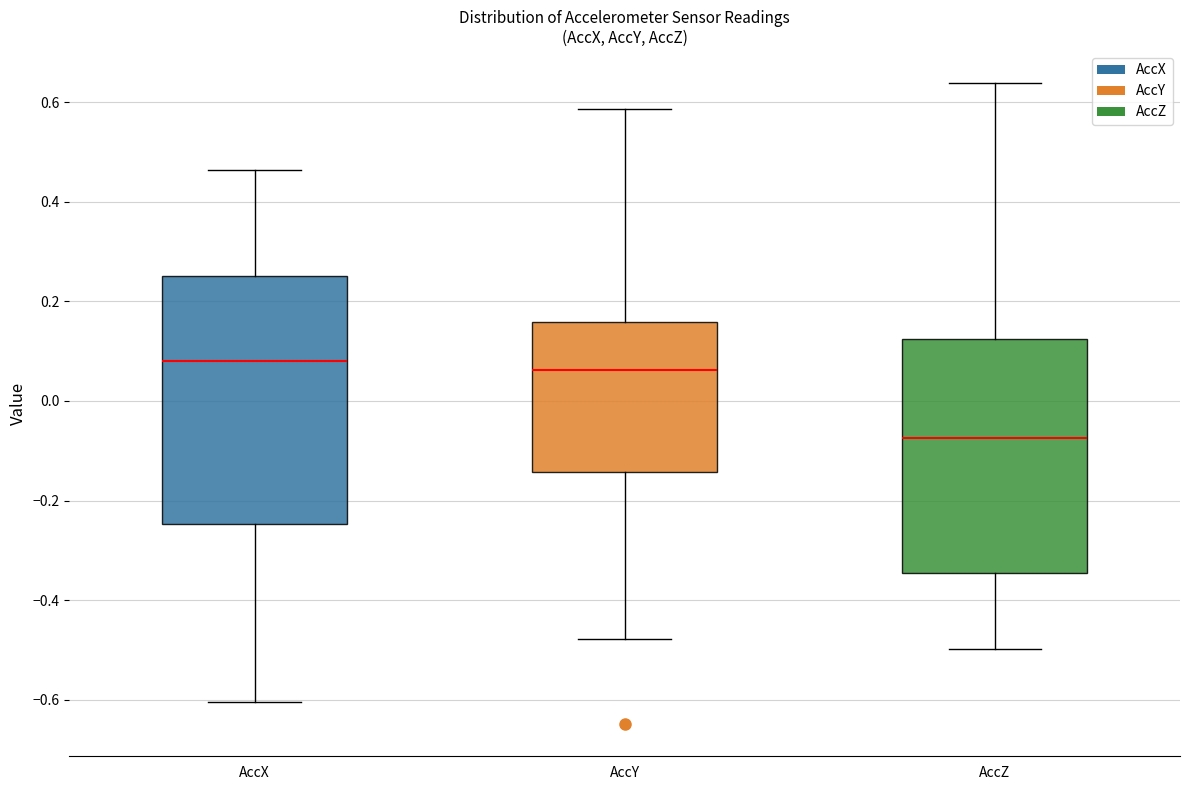

Which box is the tallest, from its lower edge to its upper edge?

AccX